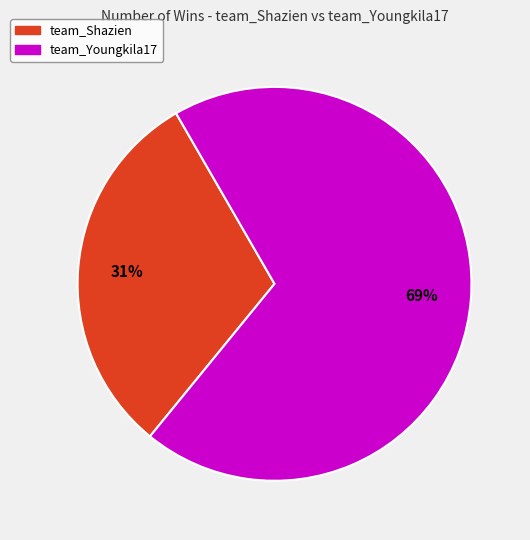

What is the smallest slice in the pie chart?

team_Shazien